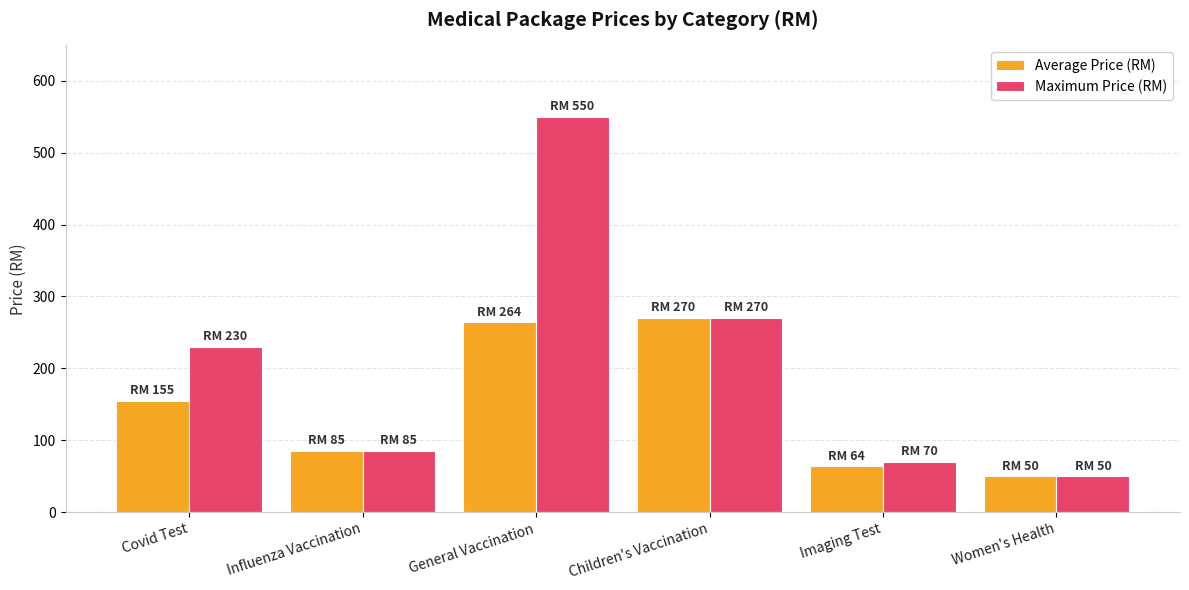

Reading left to right, extract all data points from this chart.

Average Price (RM): Covid Test=155.0	Influenza Vaccination=85.0	General Vaccination=264.3	Children's Vaccination=270.0	Imaging Test=63.8	Women's Health=50.0
Maximum Price (RM): Covid Test=230.0	Influenza Vaccination=85.0	General Vaccination=550.0	Children's Vaccination=270.0	Imaging Test=70.0	Women's Health=50.0